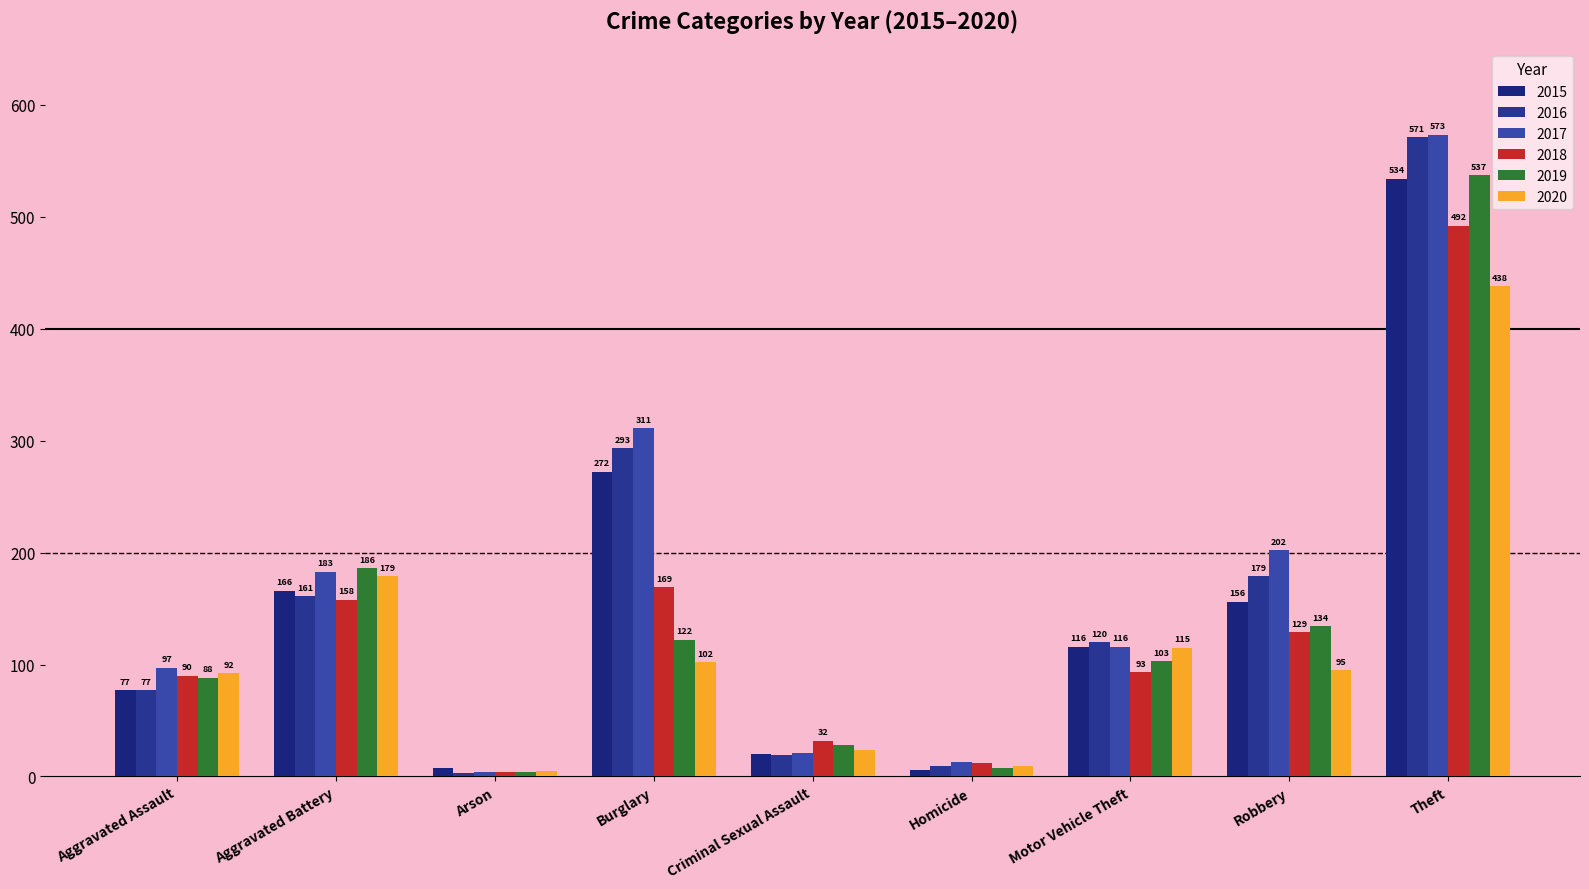

At which category is the sum across all series the highest?

Theft